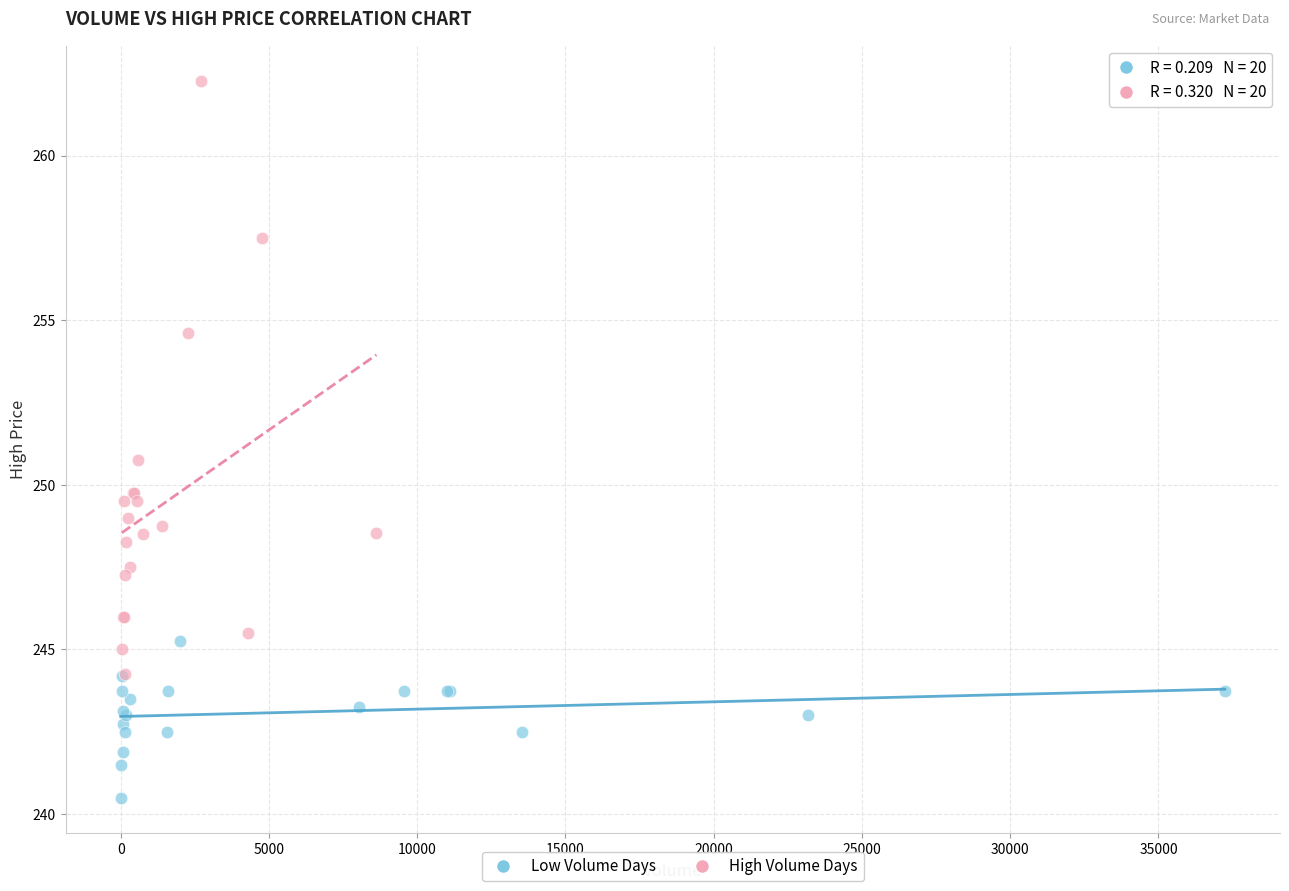

What are all the series names shown in the legend?

Low Volume Days, High Volume Days